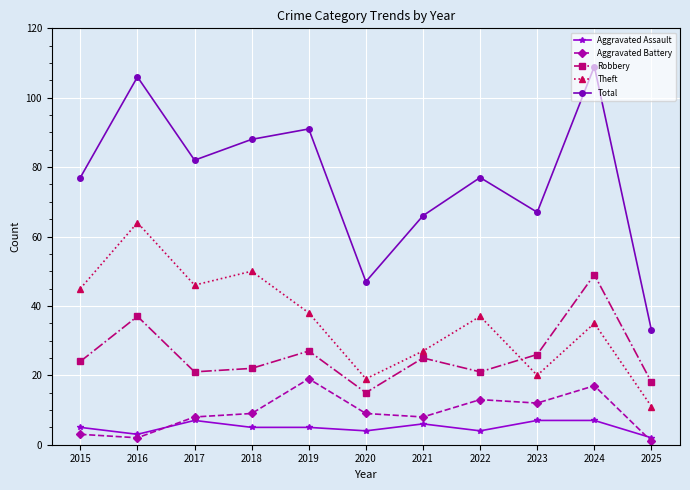

The Theft series shows 45 at 2015. True or false?

True